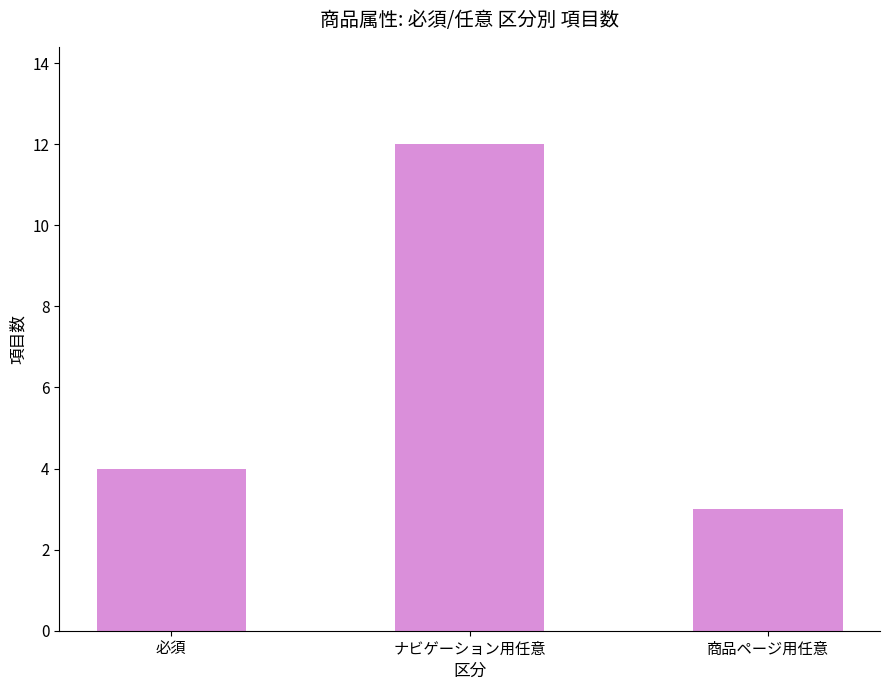

What is the change in value from ナビゲーション用任意 to 商品ページ用任意?

-9